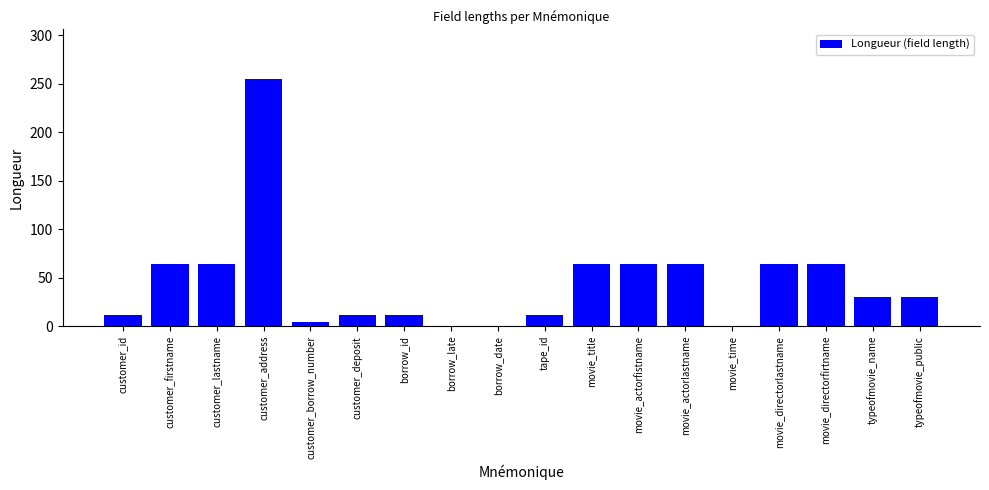

What value does the data have at customer_address?

255